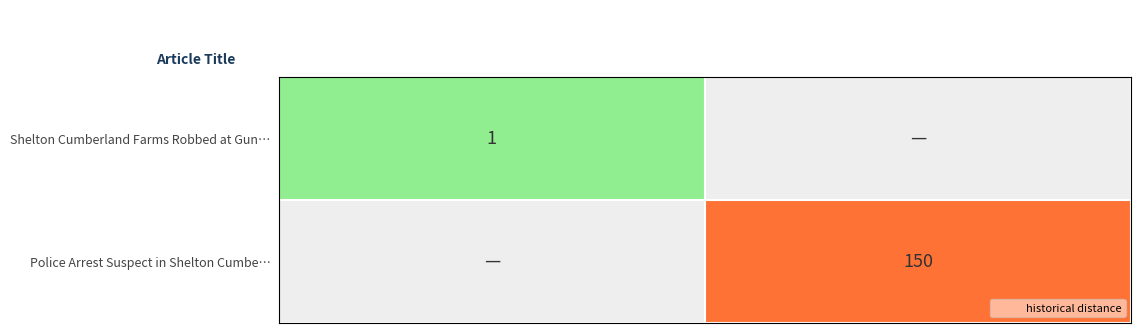

Is it true that Police Arrest Suspect in Shelton Cumbe… equals 77 at day_31_beyond?

False